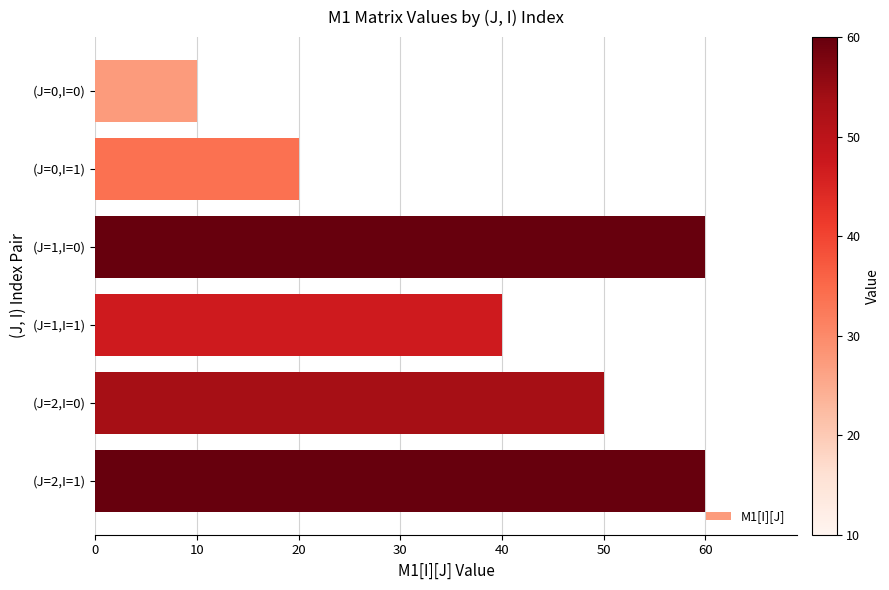

What is the average value?

40